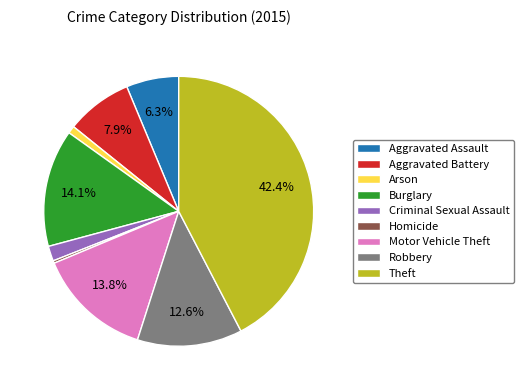

What is the total percentage of Aggravated Assault and Theft?

48.7%